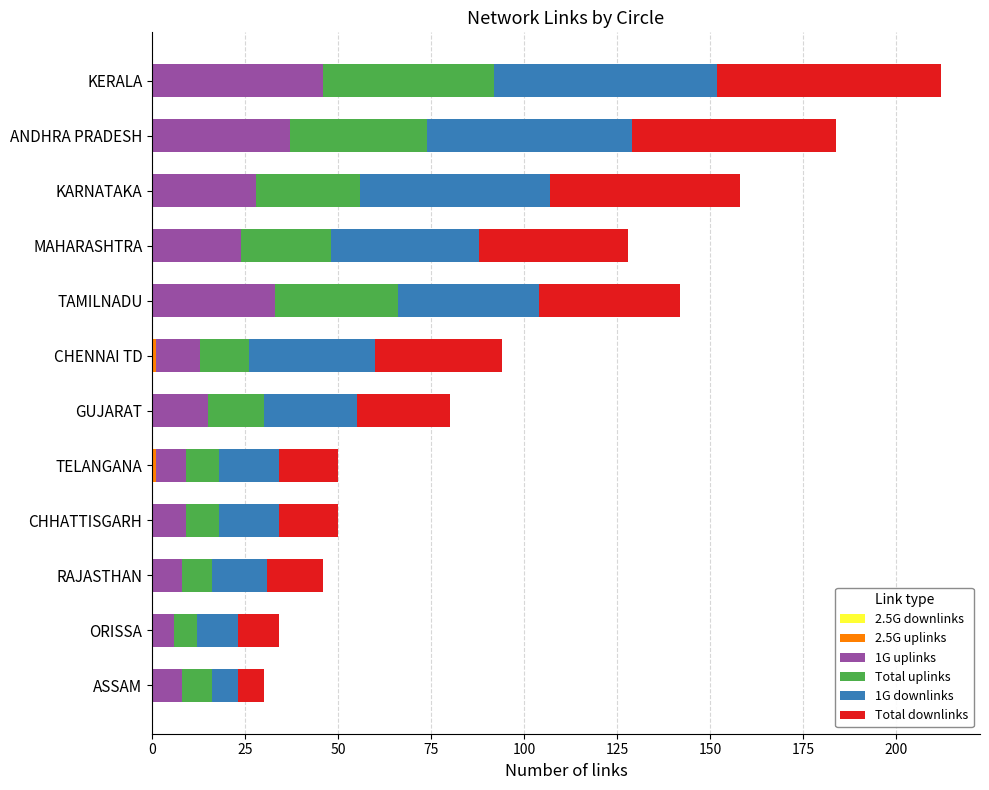

At which category is the sum across all series the highest?

KERALA